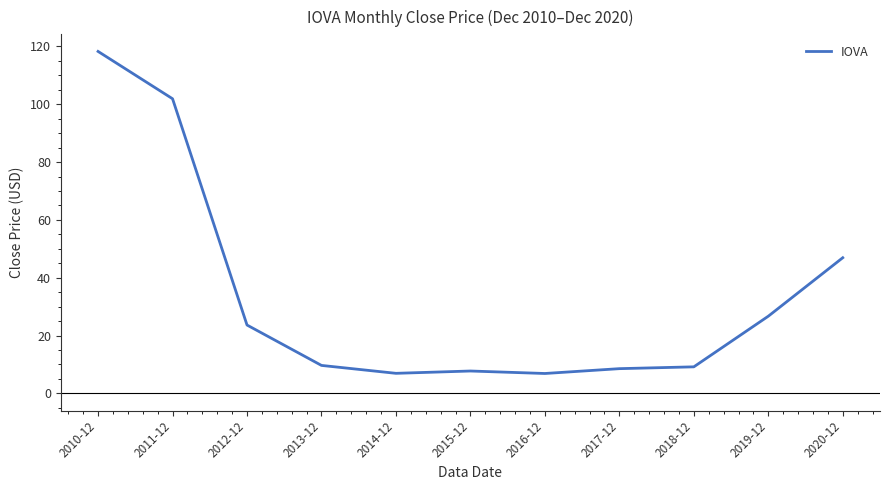

Is it true that the value at 2011-12 is 179.8?

False